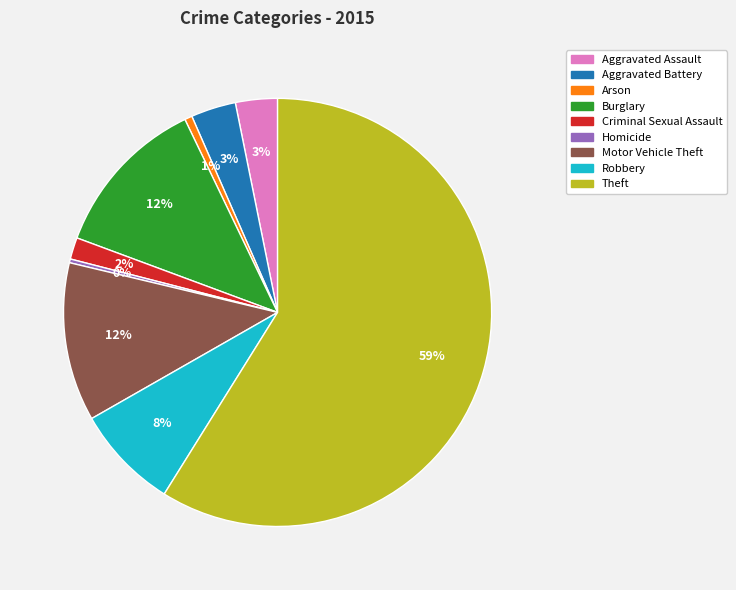

True or false: Aggravated Battery accounts for 3% of the total.

True